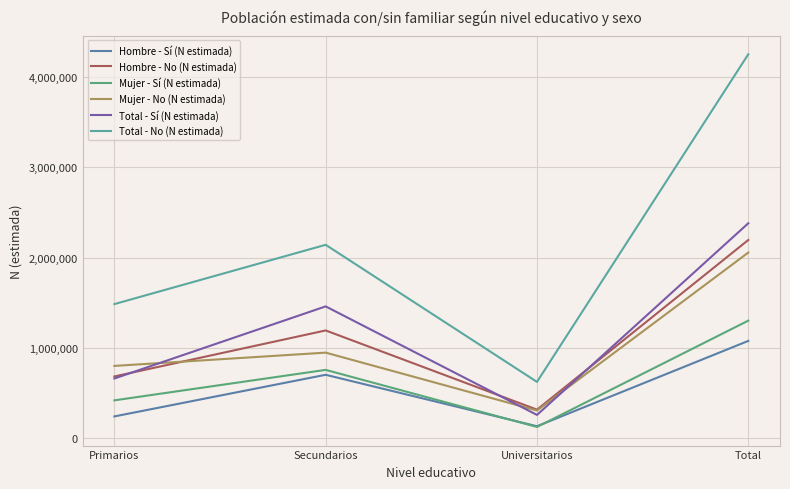

How many data points in Total - Sí (N estimada) are less than 1460120?

2